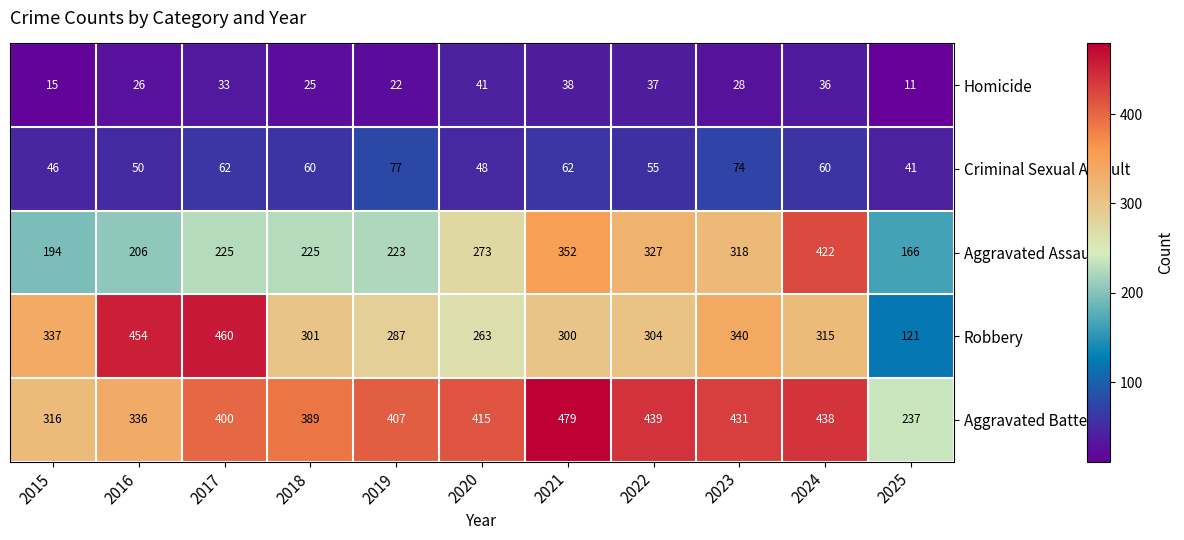

The value of Robbery at 2021 is 300. True or false?

True